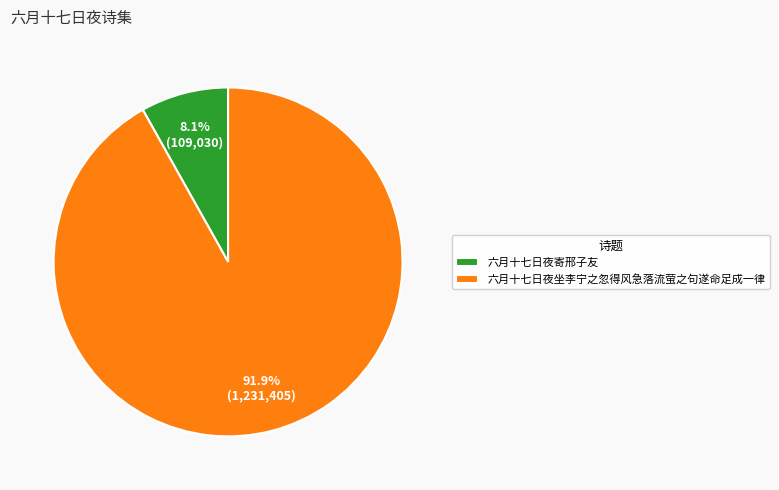

To the nearest percent, what is the combined percentage of 六月十七日夜寄邢子友 and 六月十七日夜坐李宁之忽得风急落流萤之句遂命足成一律?

100%